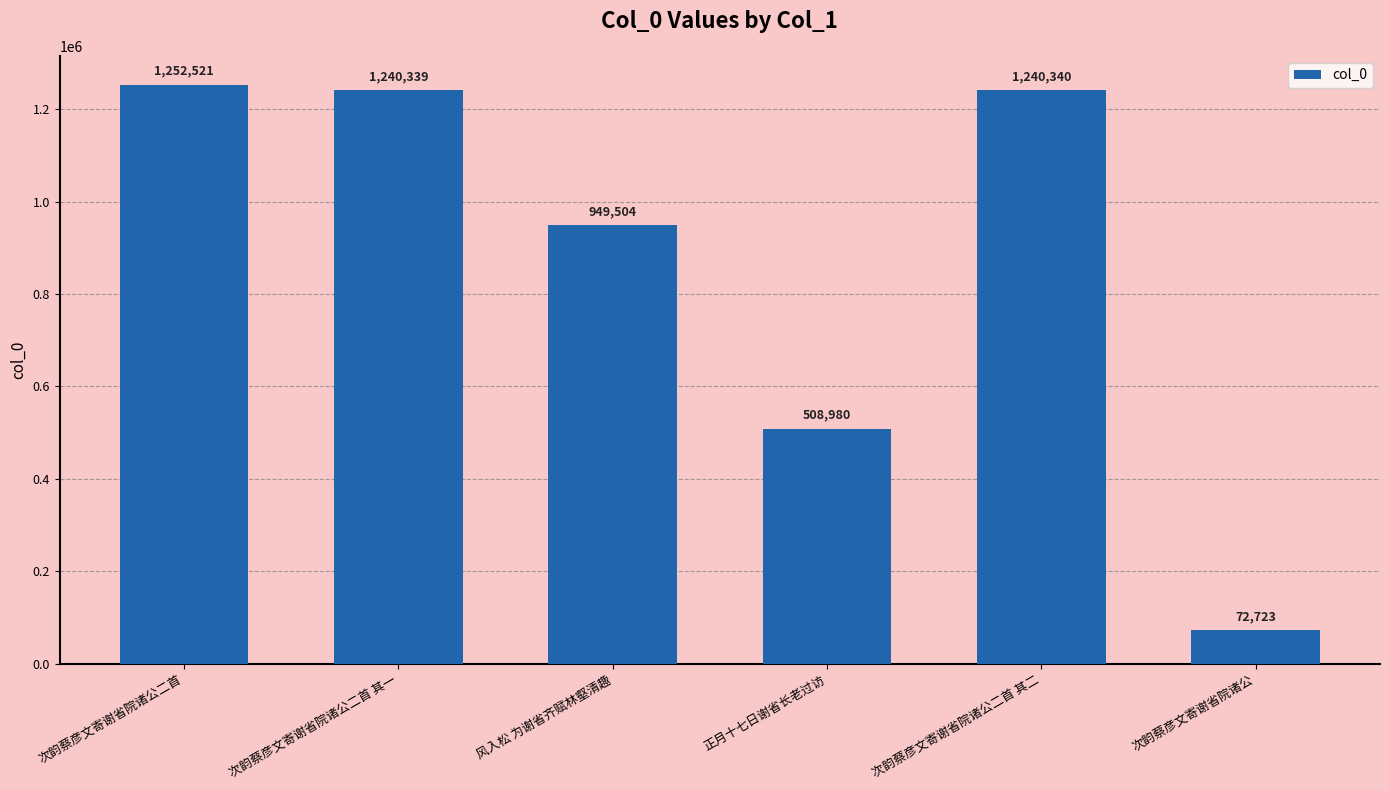

What is the value of the 2nd bar from the left?

1240339